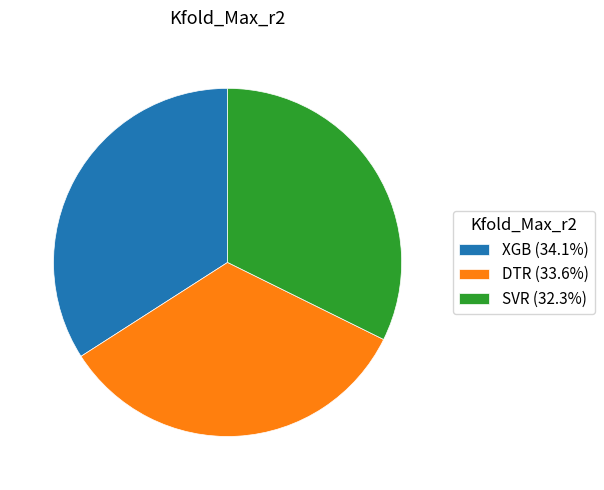

How many segments does this pie chart have?

3